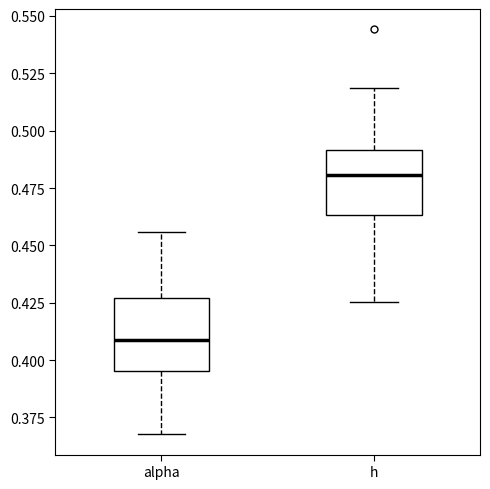

Which box has the lowest median line?

alpha